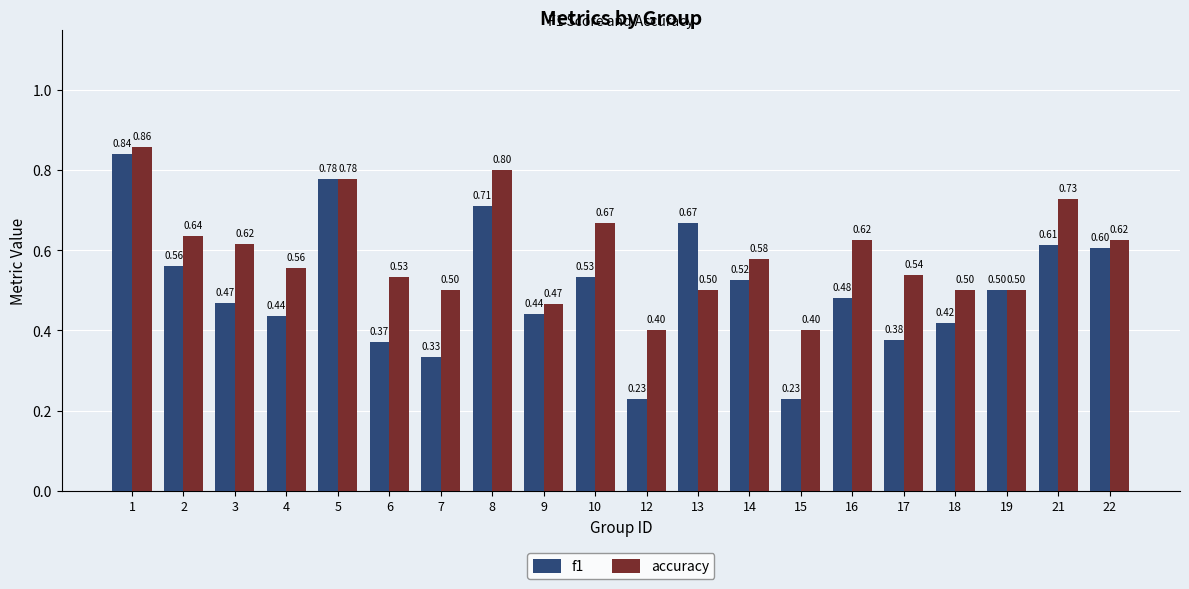

What is the spread (max minus min) of values at 18?

0.1